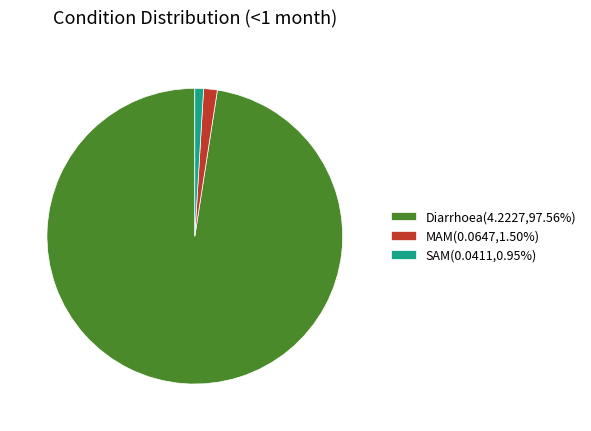

Do MAM(0.0647,1.50%) and Diarrhoea(4.2227,97.56%) together represent more than half of the pie?

Yes